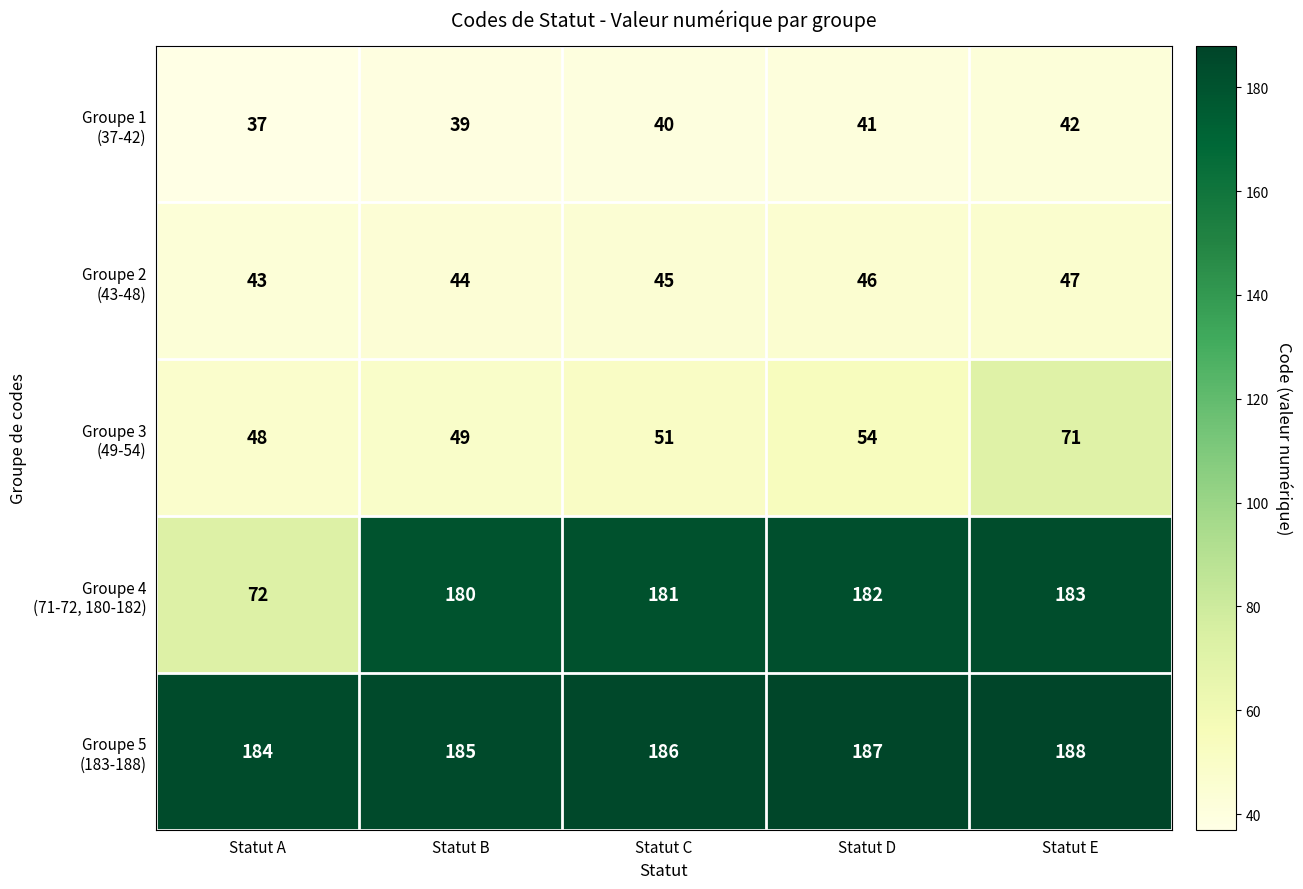

What is the difference between the highest and lowest values at Statut C?

146